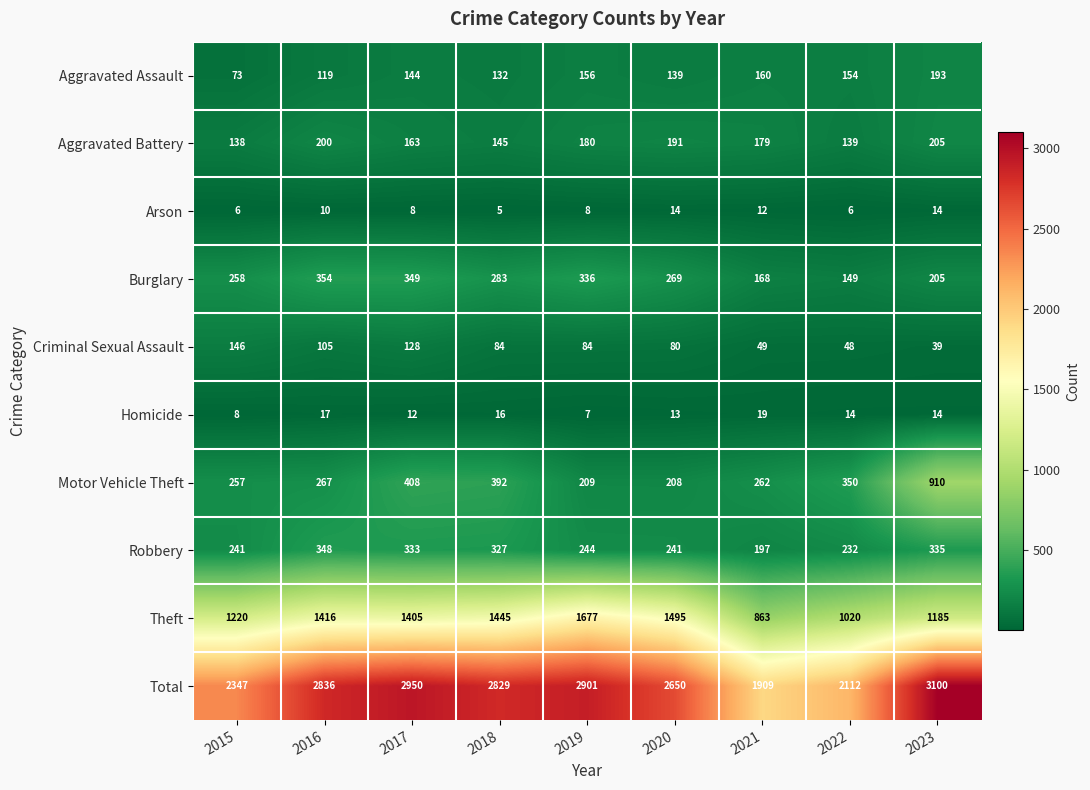

Is the value of Aggravated Battery at 2015 greater than the value of Motor Vehicle Theft at 2015?

No